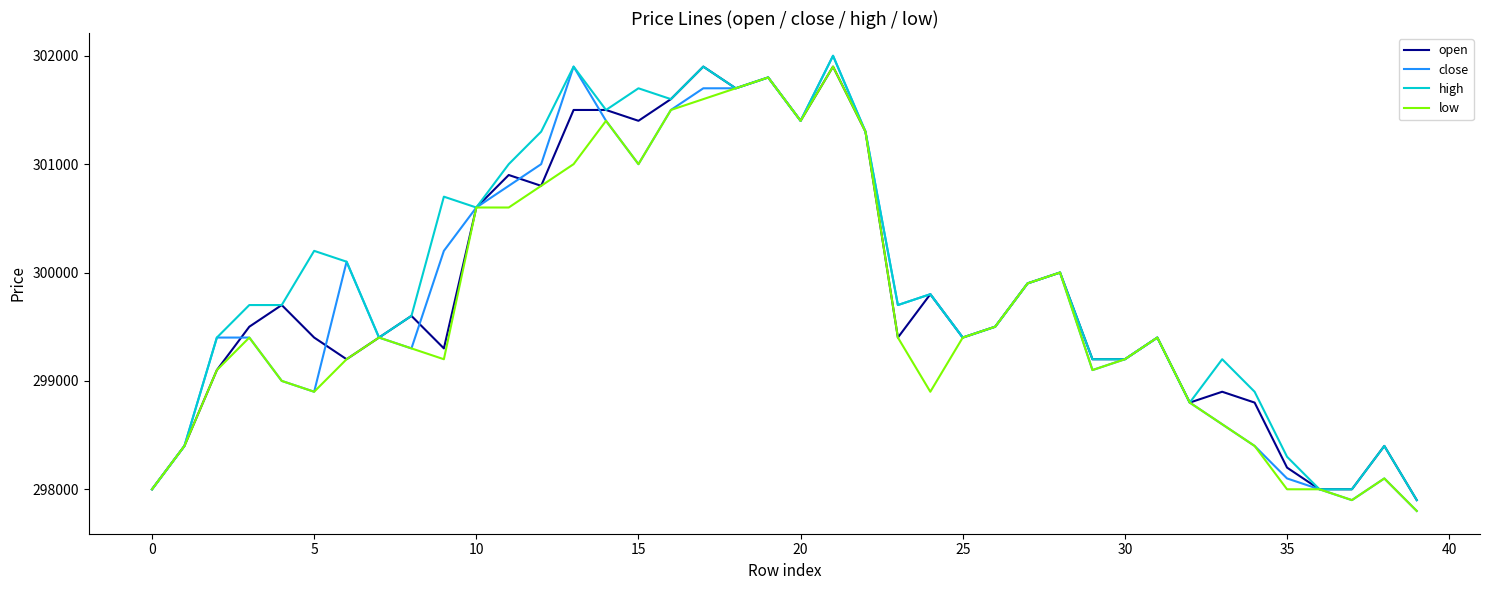

What is the lowest value of the low series?

297800